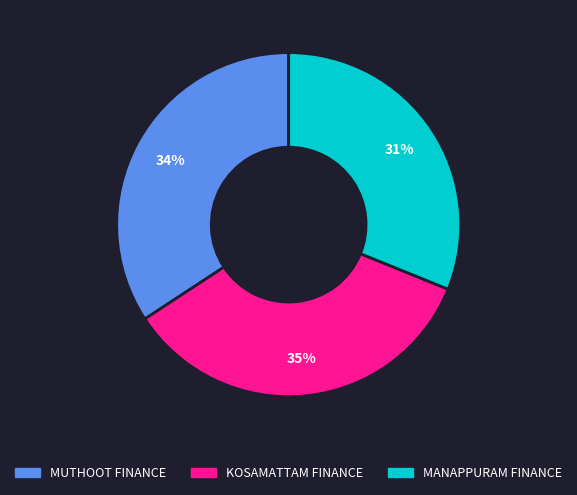

Is there a majority slice in this chart?

No